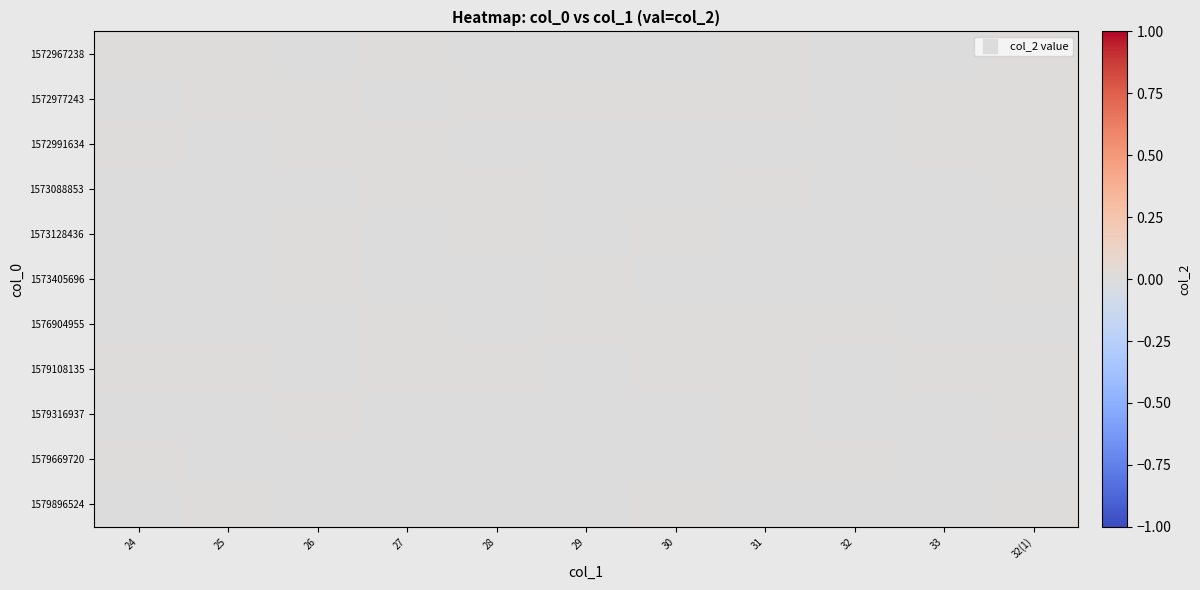

Between 32 and 32(1), which is larger?

32(1)